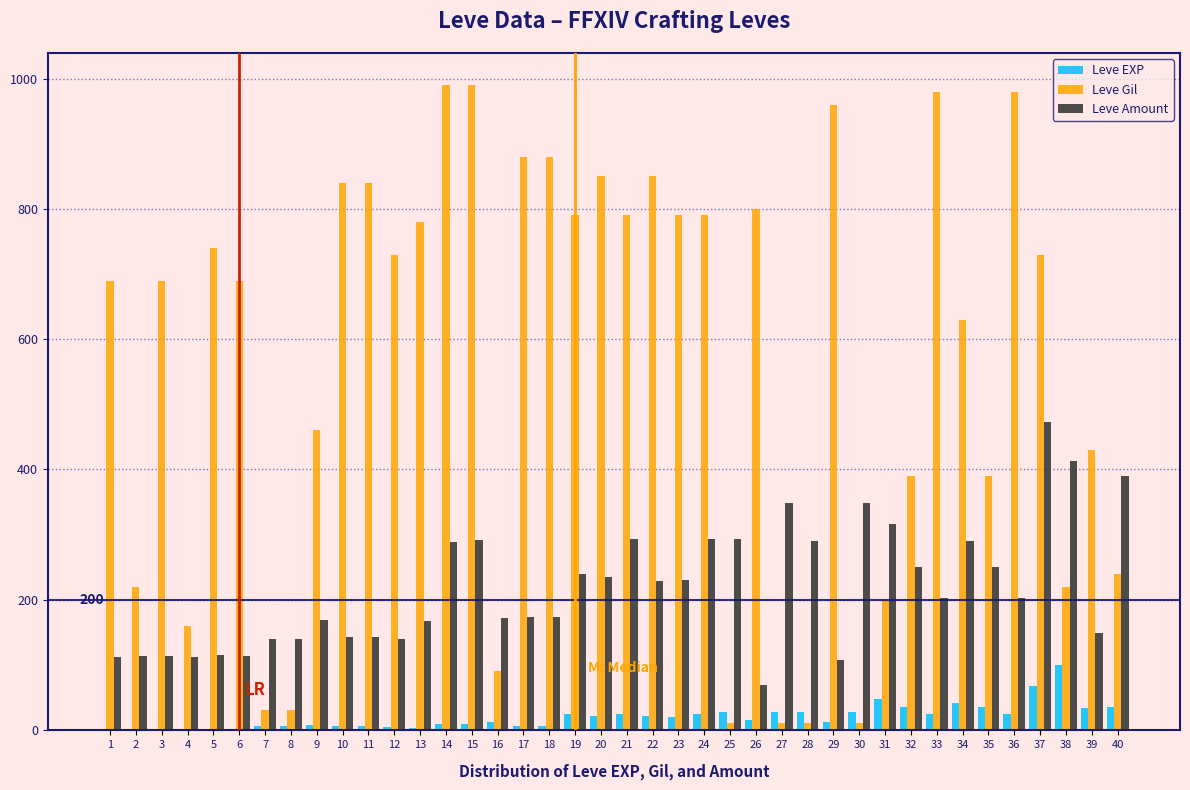

What is the maximum value shown in the chart?

990